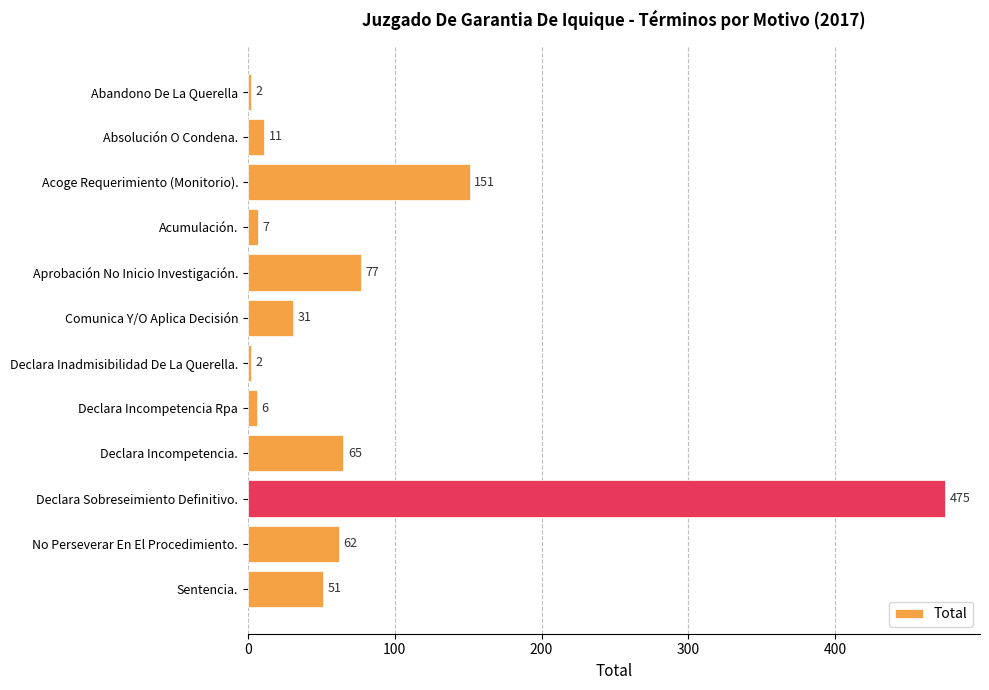

What is the minimum value shown in the chart?

2